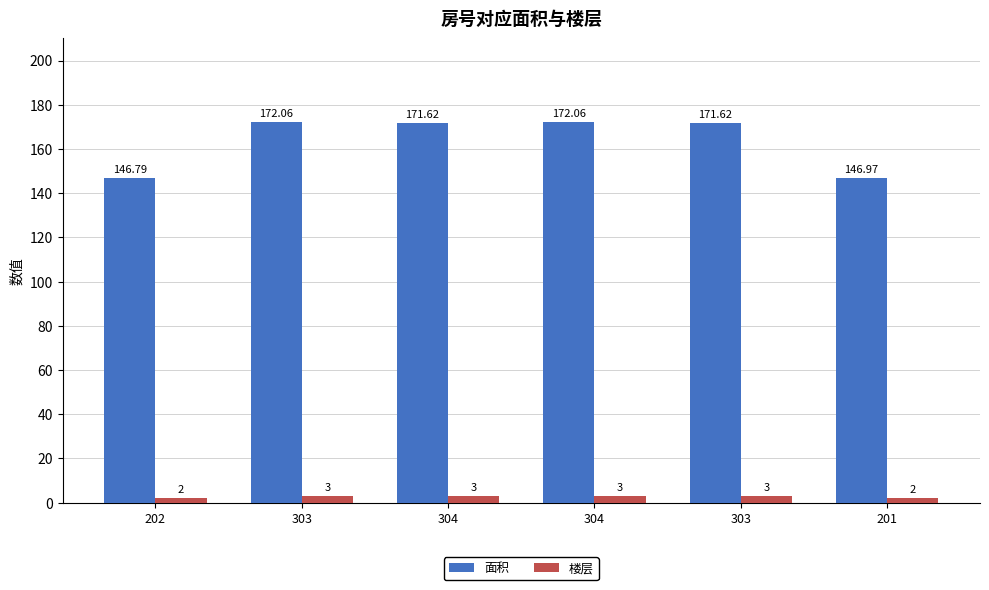

Reading right to left, list all the values displayed in this chart.

面积: 147.0	171.6	172.1	171.6	172.1	146.8
楼层: 2.0	3.0	3.0	3.0	3.0	2.0